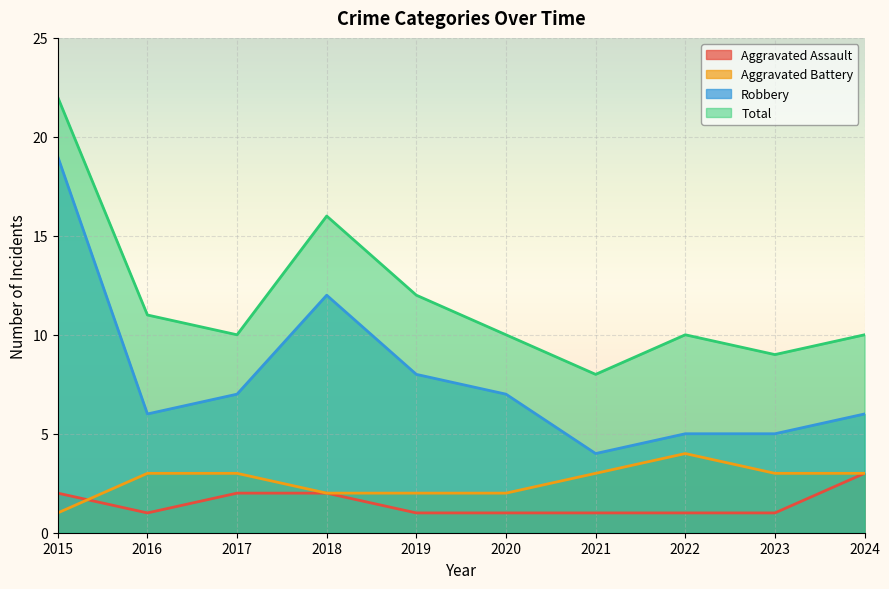

Count the Aggravated Battery values in the range 2 to 3.

8